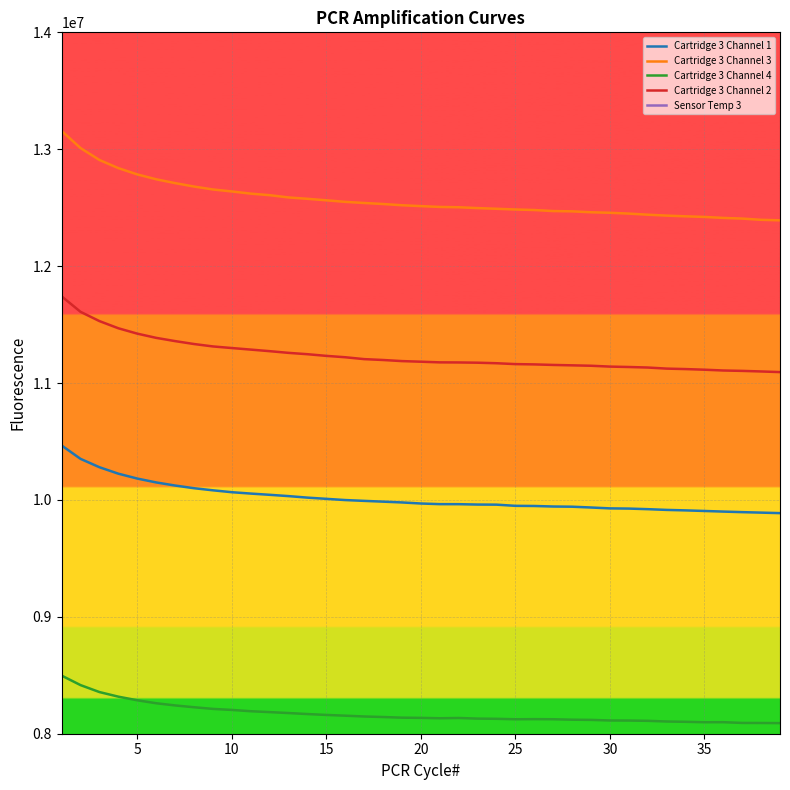

What is the greatest value displayed?

13156260.0